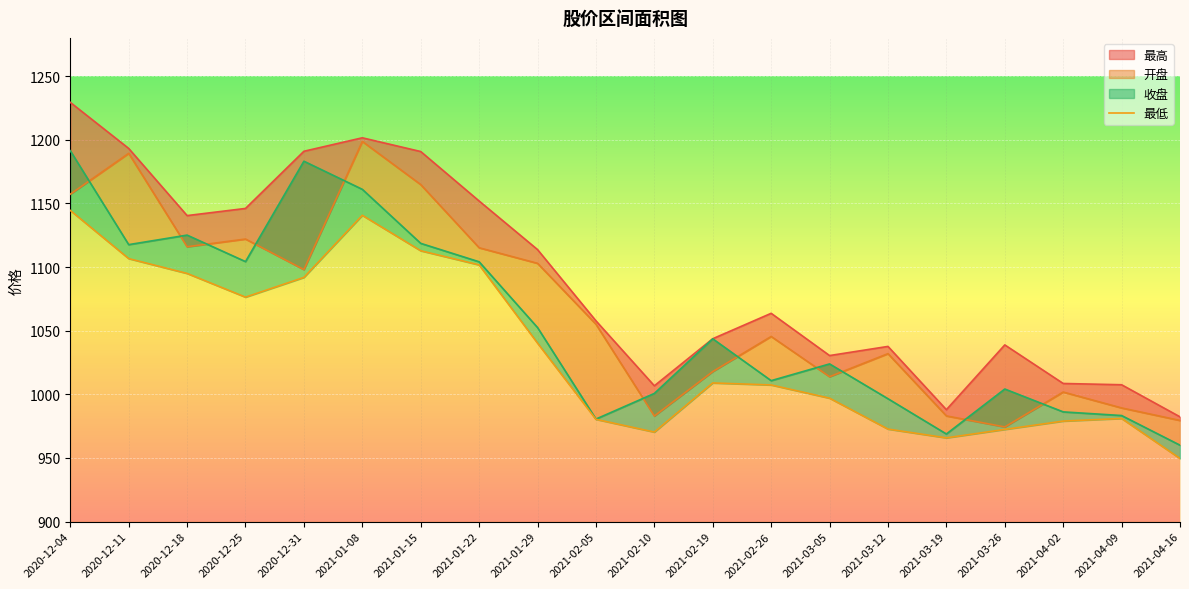

What is the label of the 2nd point from the right?

2021-04-09